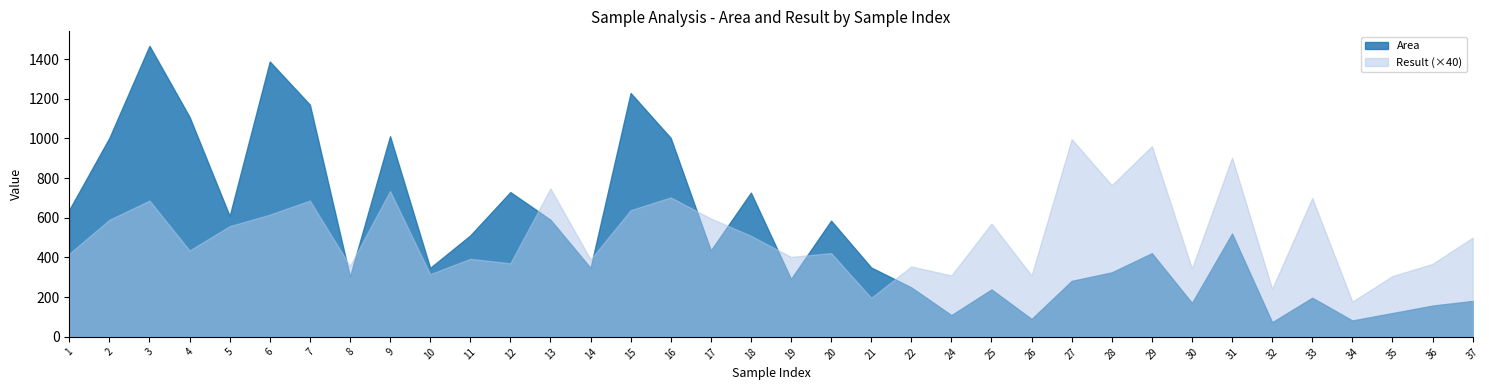

True or false: Area has more than 2 points higher than both neighbors.

True